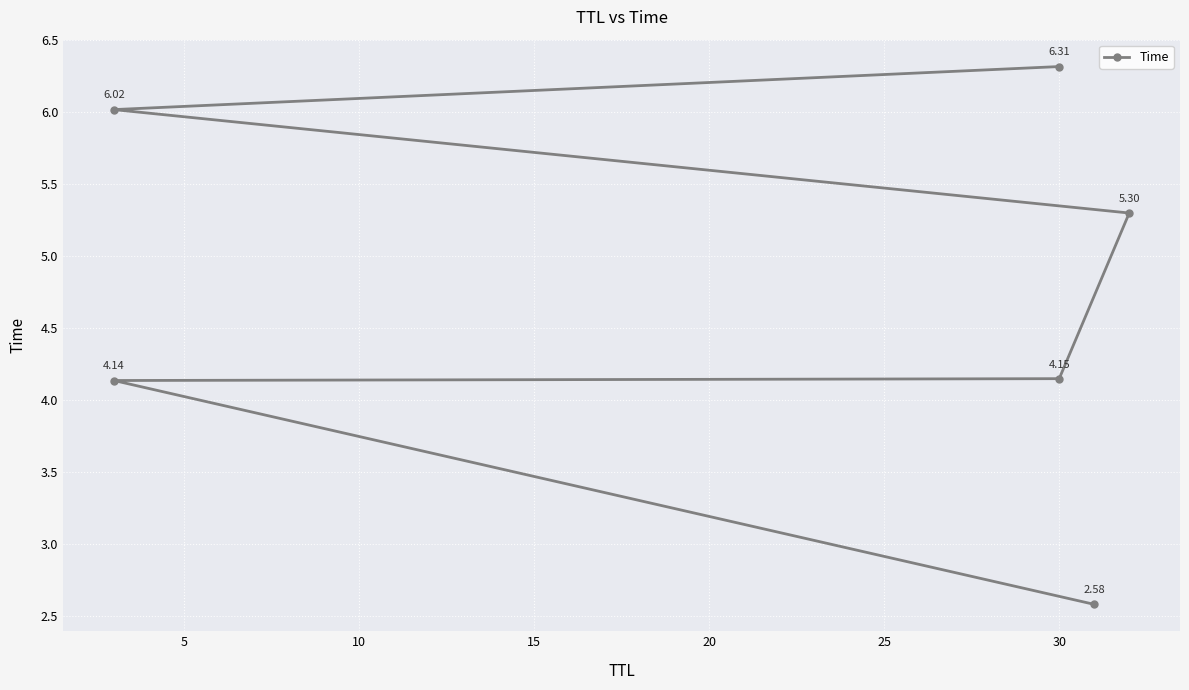

Reading left to right, transcribe all the data shown in this chart.

2.6	4.1	4.1	5.3	6.0	6.3